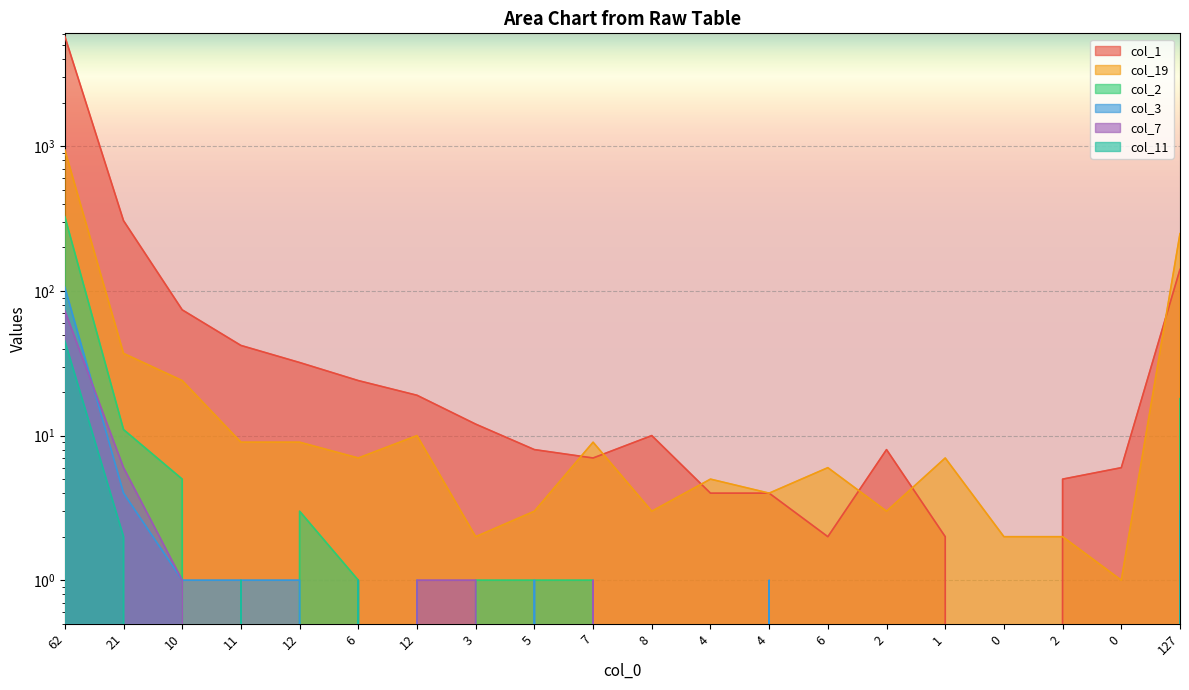

Is it true that col_19 equals 3 at 3?

False